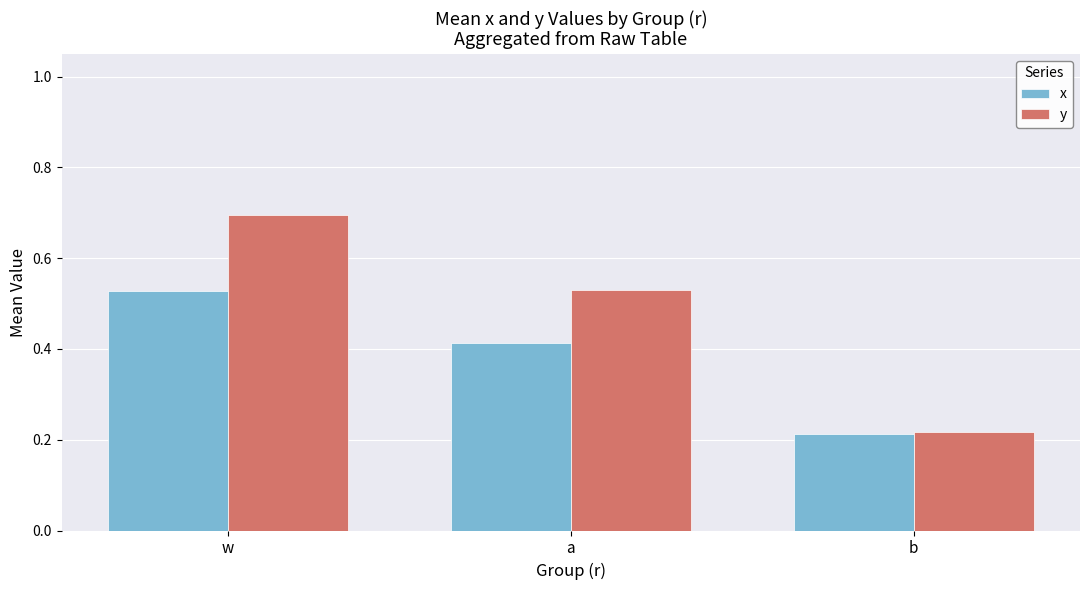

Count the number of data series in this chart.

2